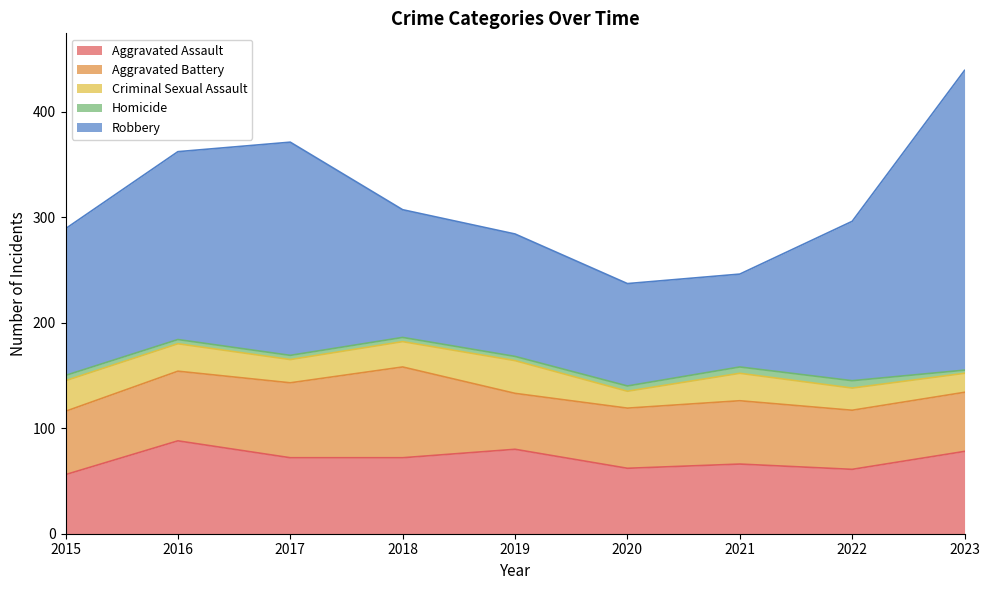

How many data points in Criminal Sexual Assault are above 24?

4